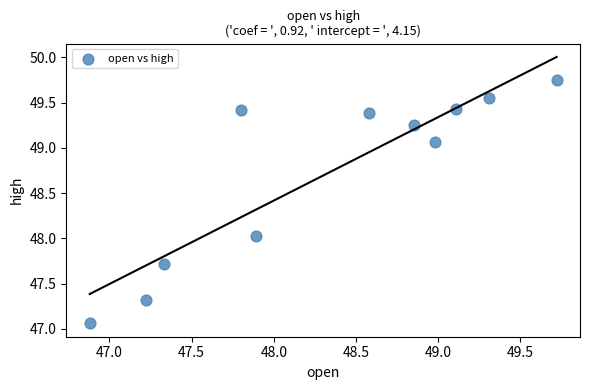

What is the range of X values (max minus min)?

2.8